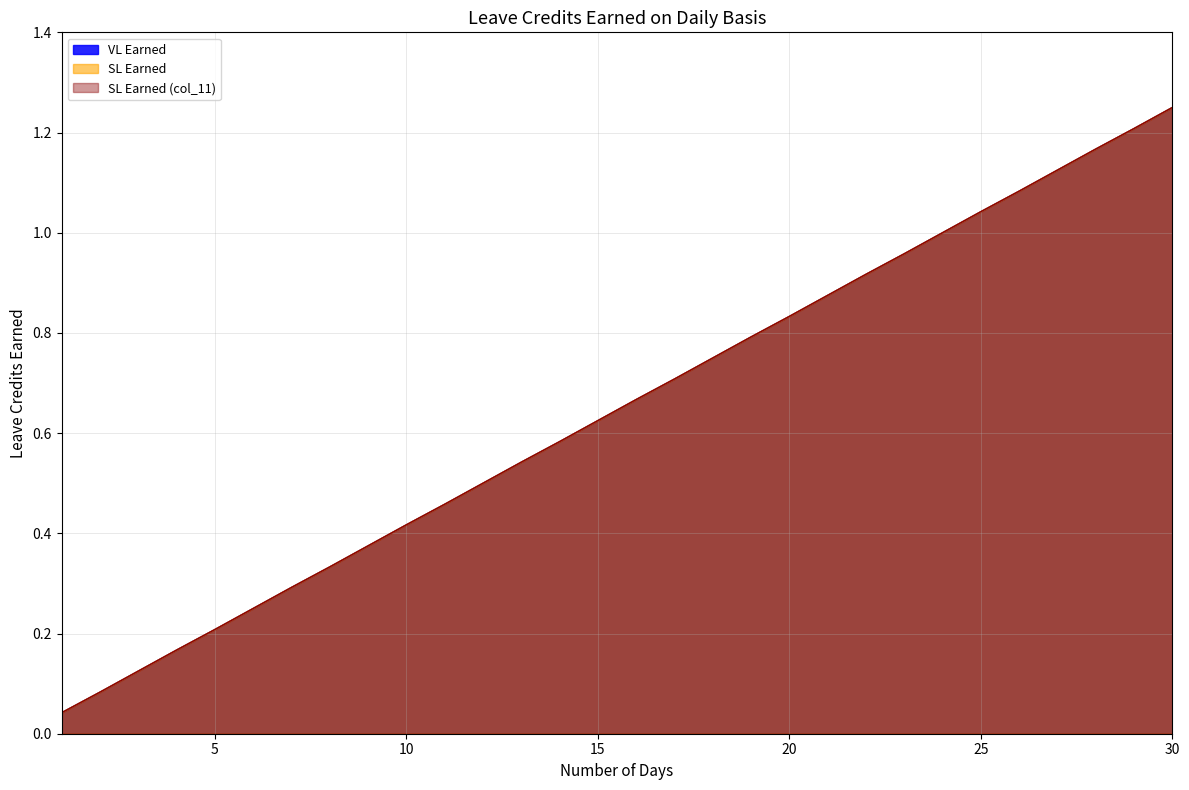

Which series has the largest range (max minus min)?

VL Earned